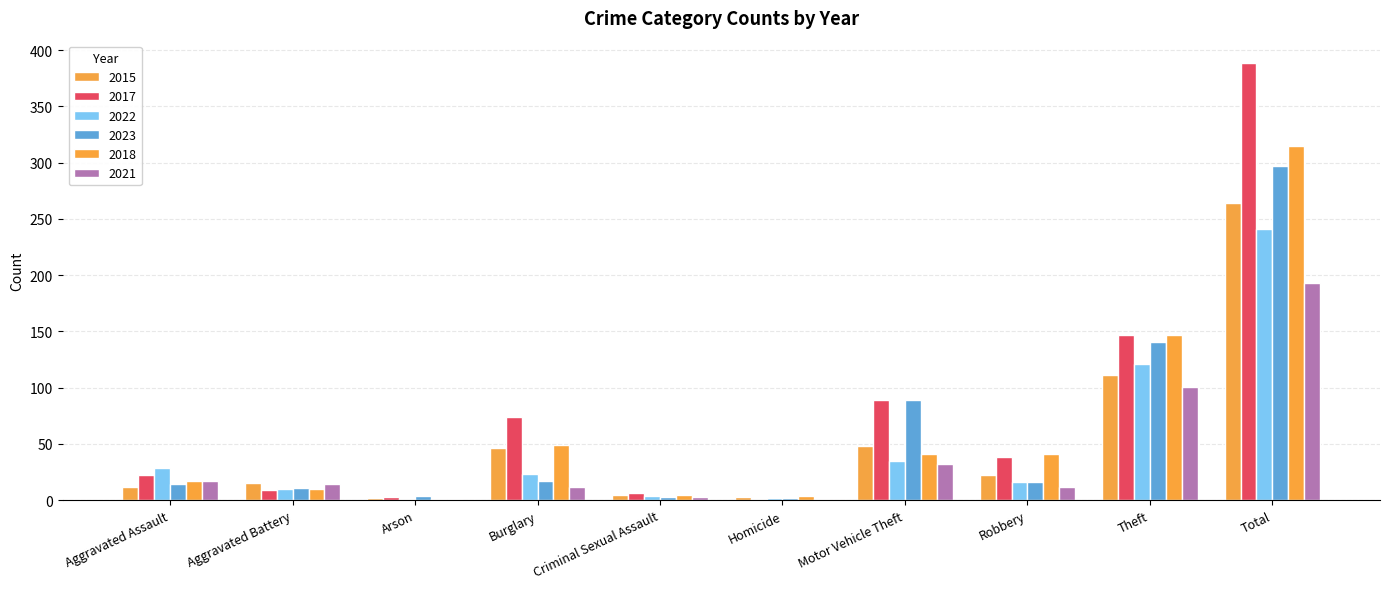

What is the smallest value displayed?

1